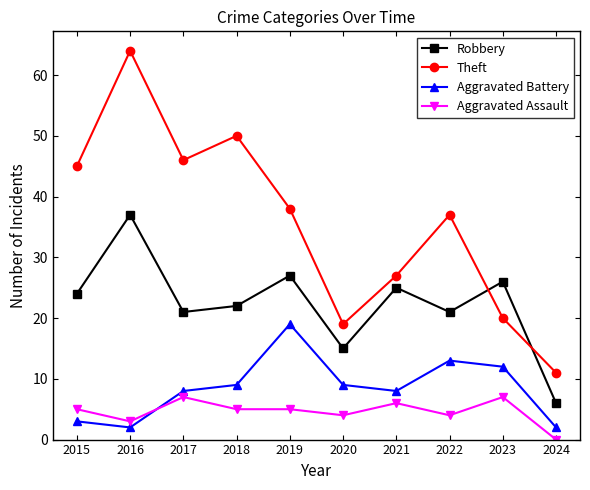

Reading left to right, what are all the values shown in this chart?

Robbery: 24	37	21	22	27	15	25	21	26	6
Theft: 45	64	46	50	38	19	27	37	20	11
Aggravated Battery: 3	2	8	9	19	9	8	13	12	2
Aggravated Assault: 5	3	7	5	5	4	6	4	7	0